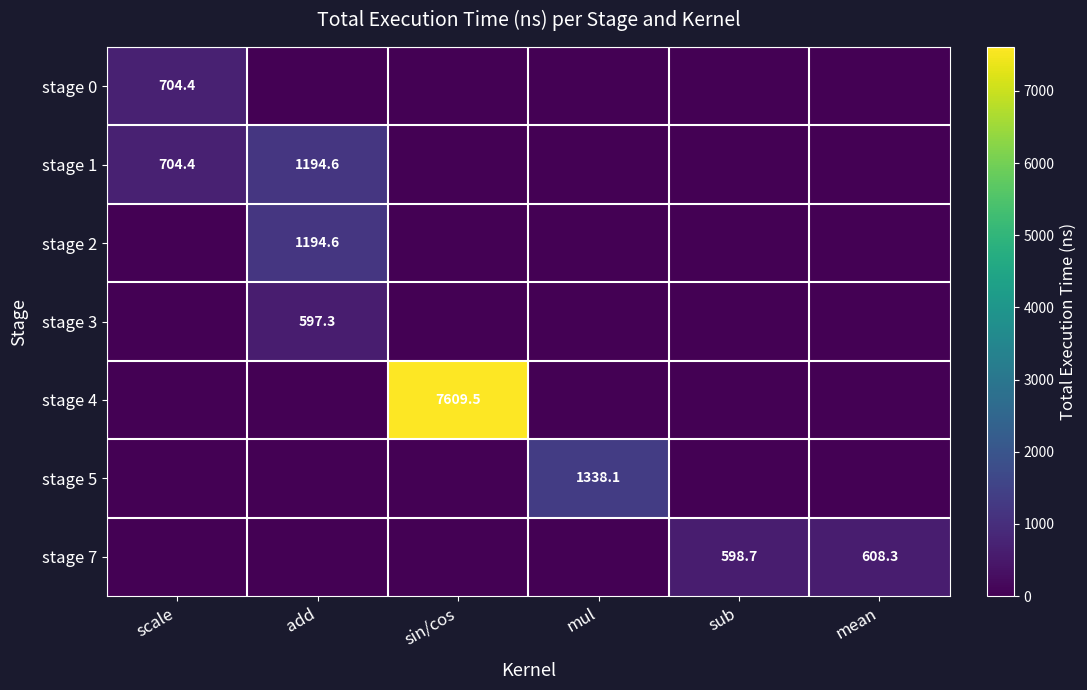

How many positive values does the stage 4 series have?

1